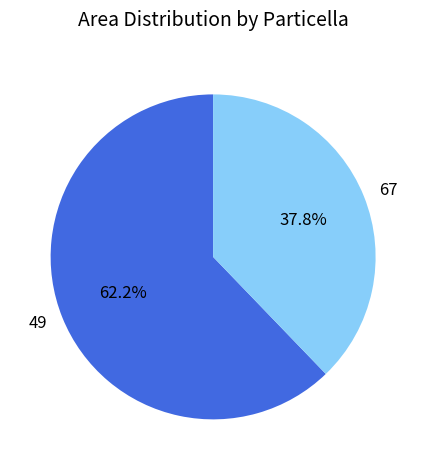

Which category has the smallest portion of the pie?

67